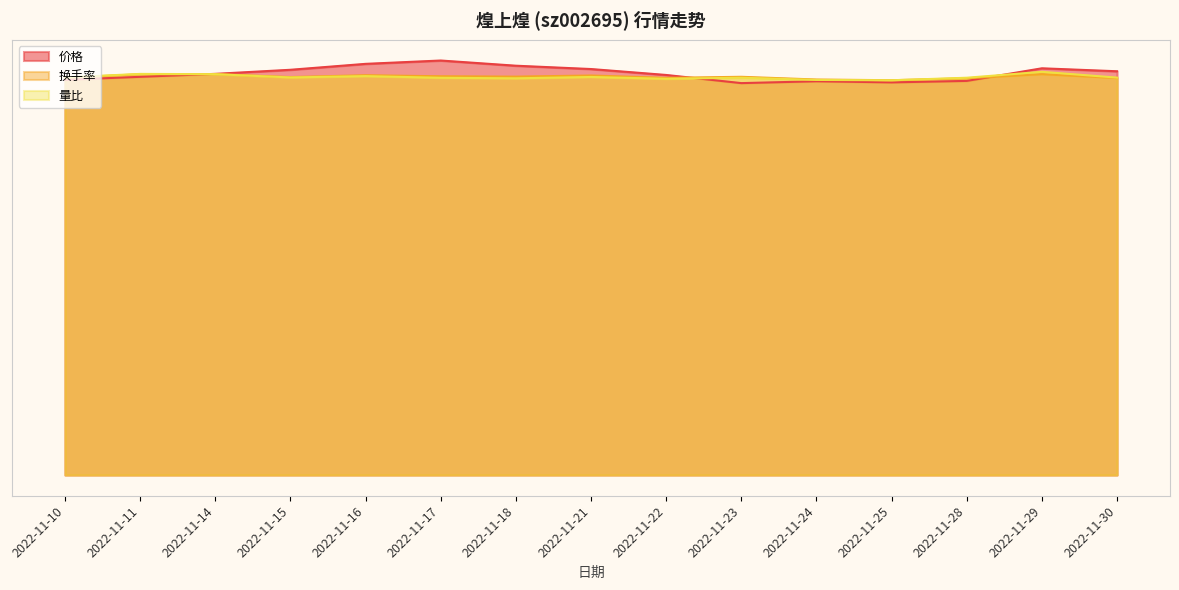

The 换手率 series shows 10.7 at 2022-11-22. True or false?

True